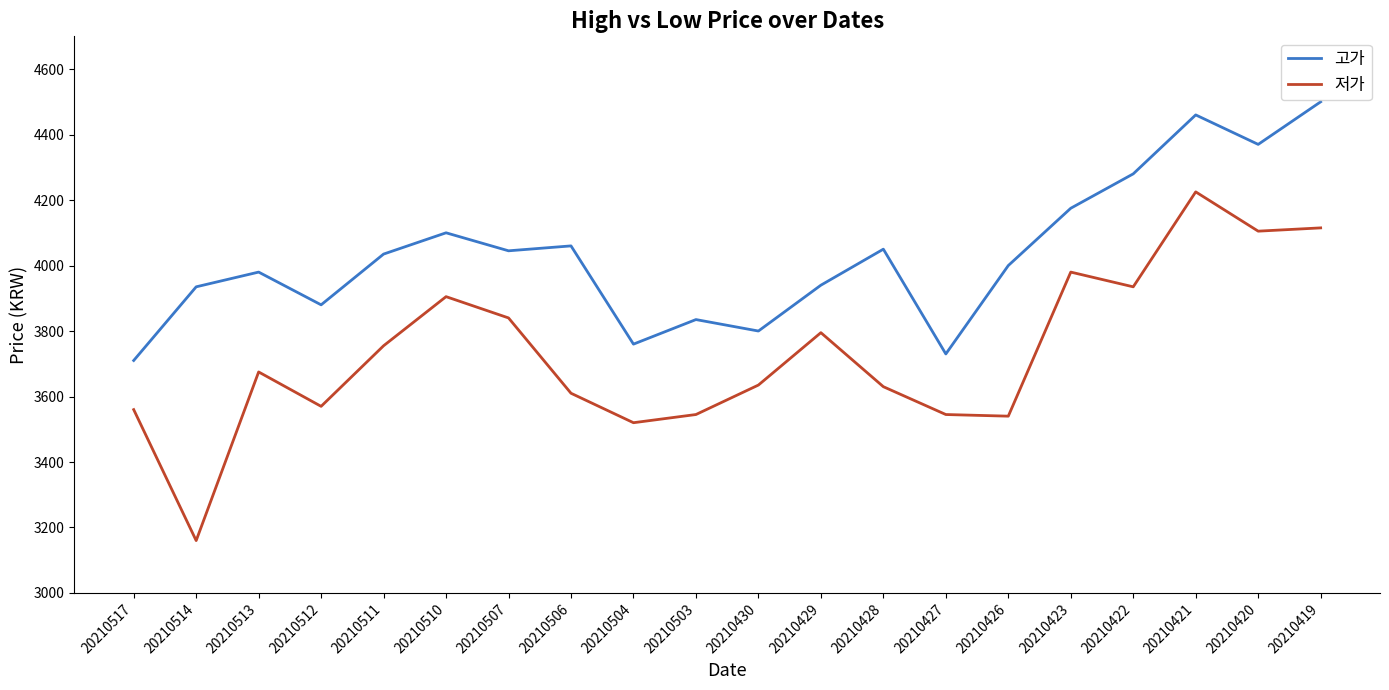

At which category does the chart reach its peak across all series?

20210419